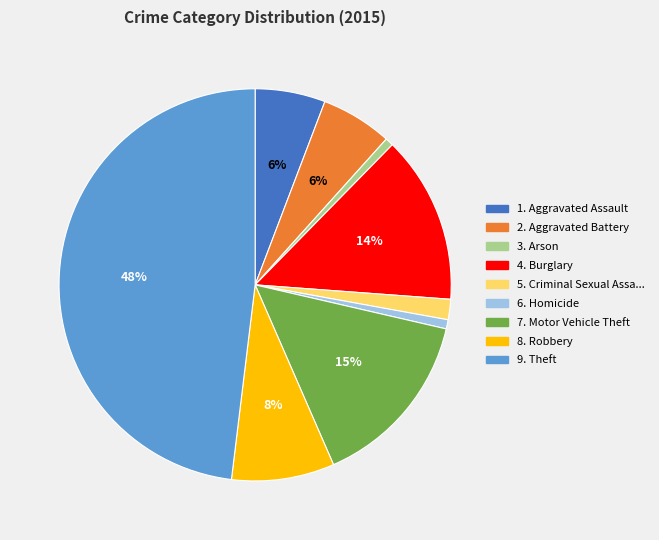

To the nearest percent, what is the average slice percentage?

11%